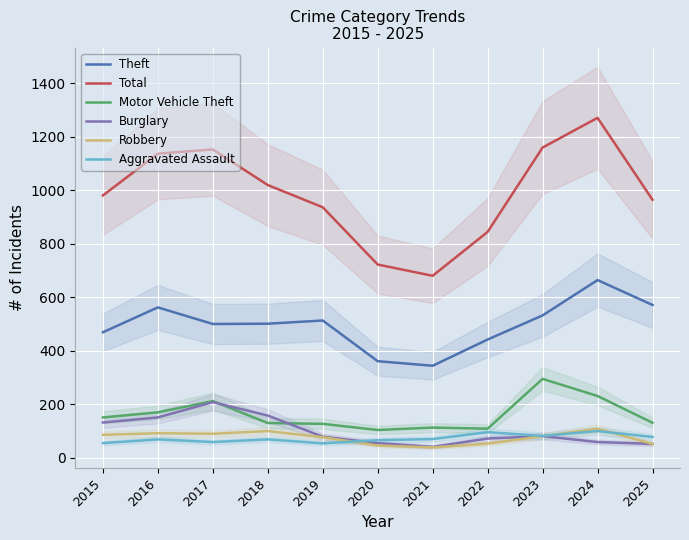

Which series has the largest range (max minus min)?

Total